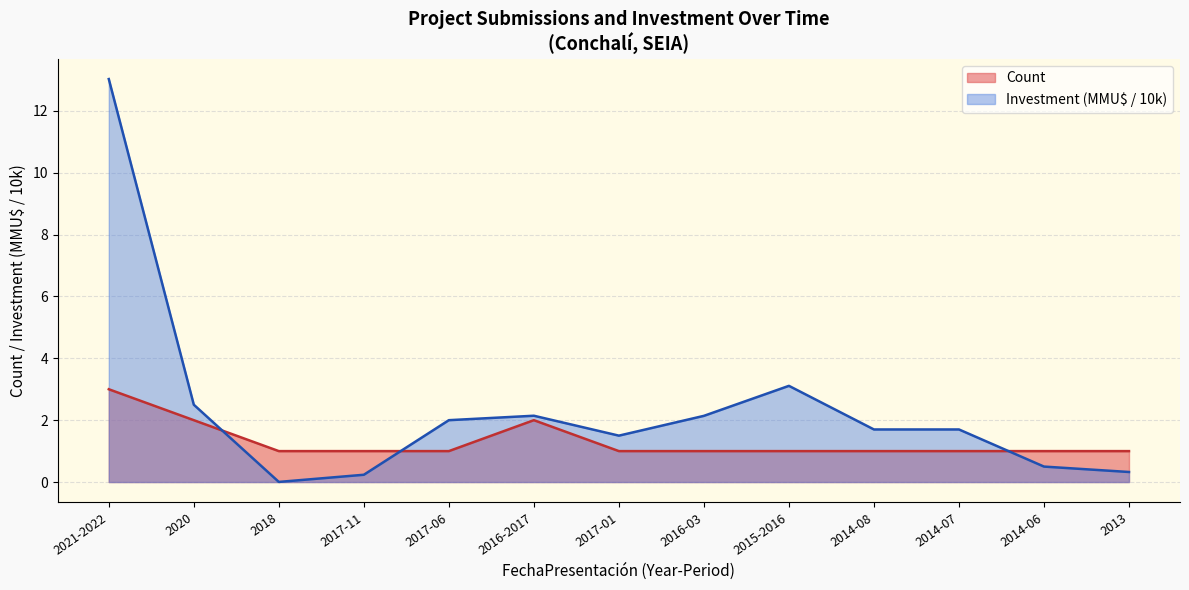

Does the chart display data point markers on the line(s)?

No